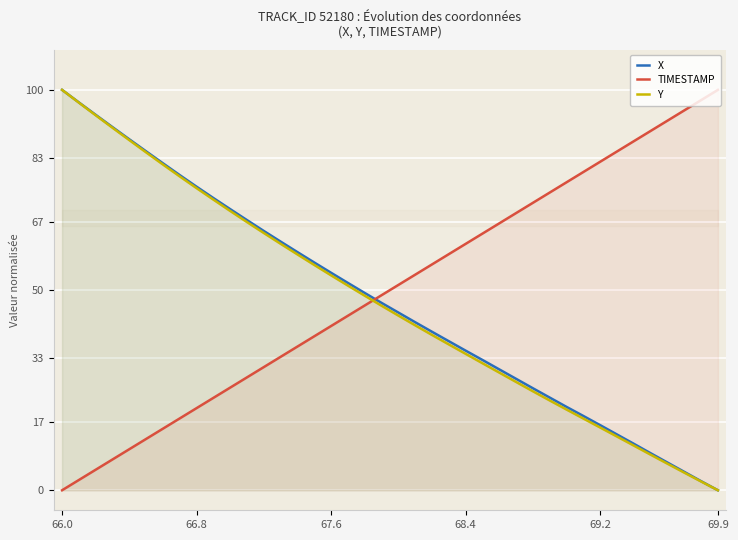

At 35, list the series in order from largest to smallest.

TIMESTAMP, X, Y